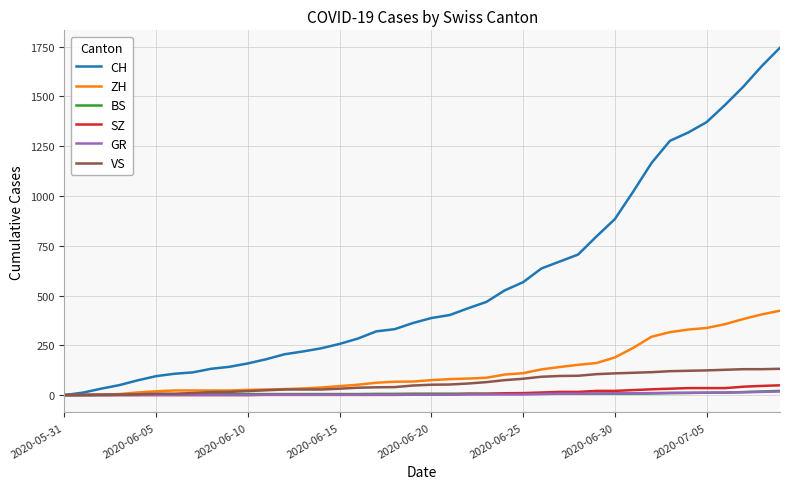

Which series has the largest range (max minus min)?

CH